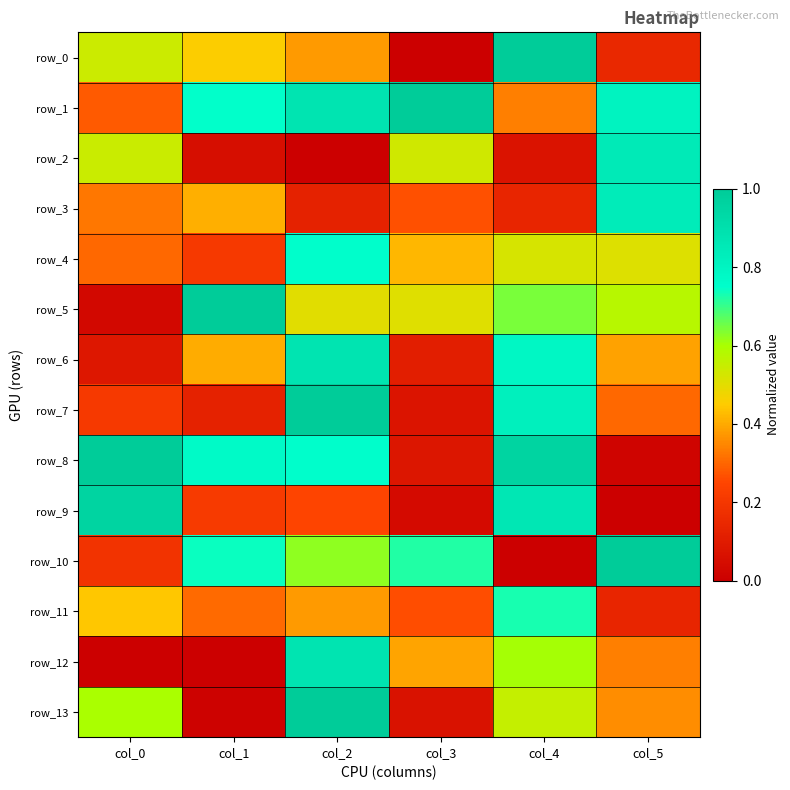

Which series has the largest range (max minus min)?

row_0